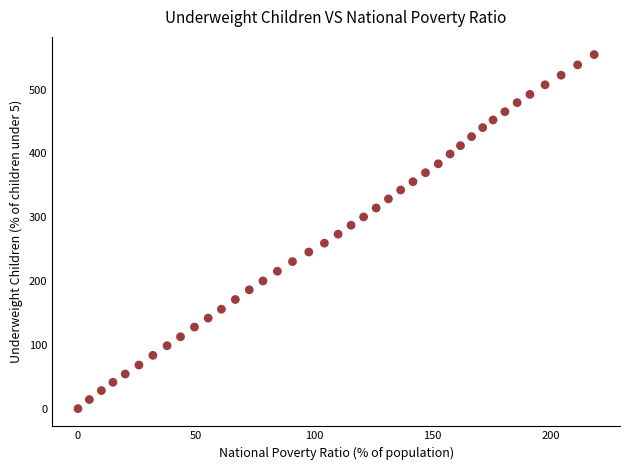

What is the range of Y values (max minus min)?

554.8